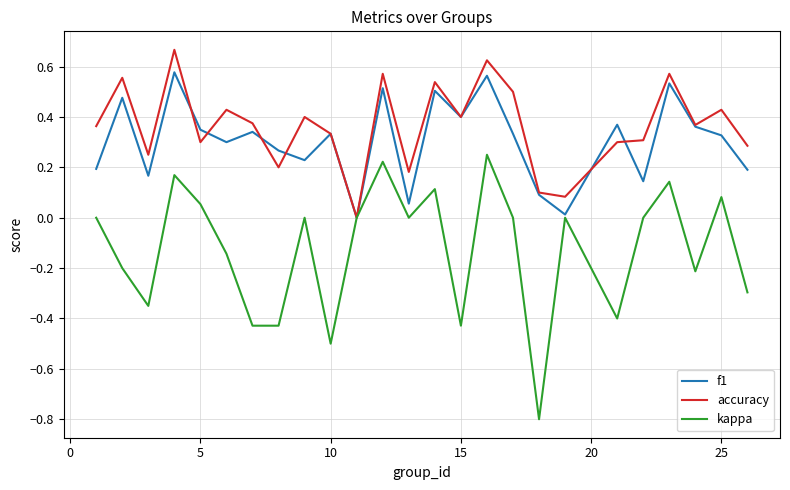

What is the minimum value shown in the chart?

-0.8